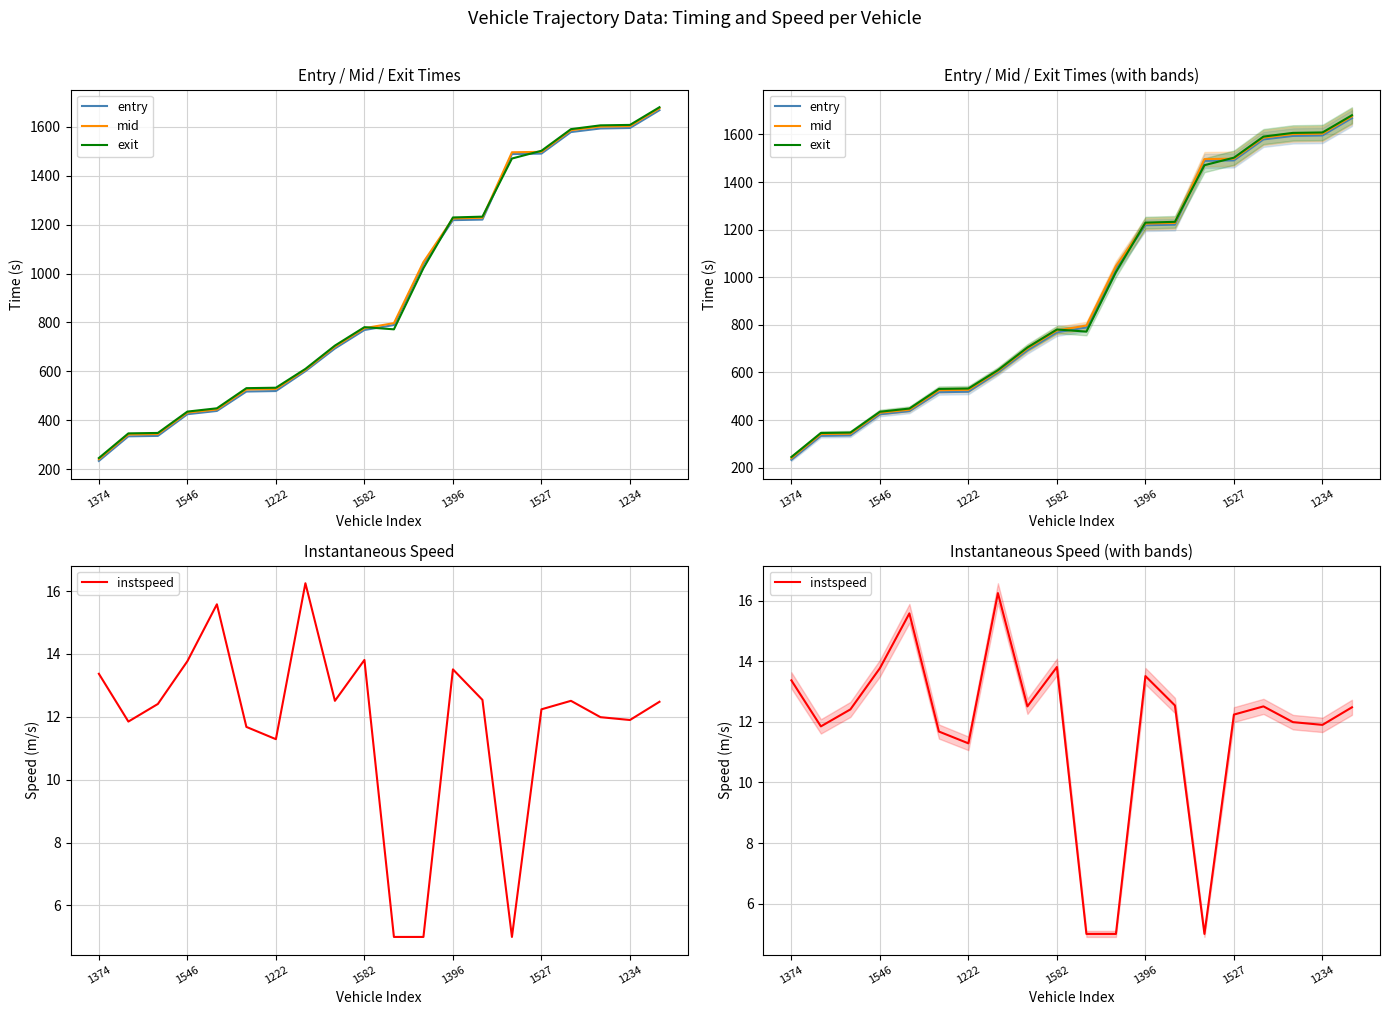

The value of entry at 14 is 1488.9. True or false?

True